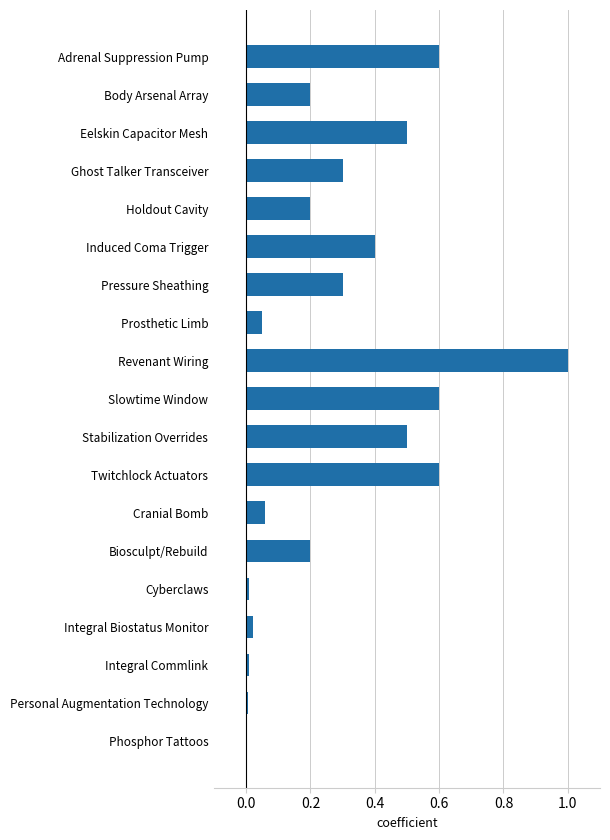

True or false: the data shows 0.3 at Body Arsenal Array.

False